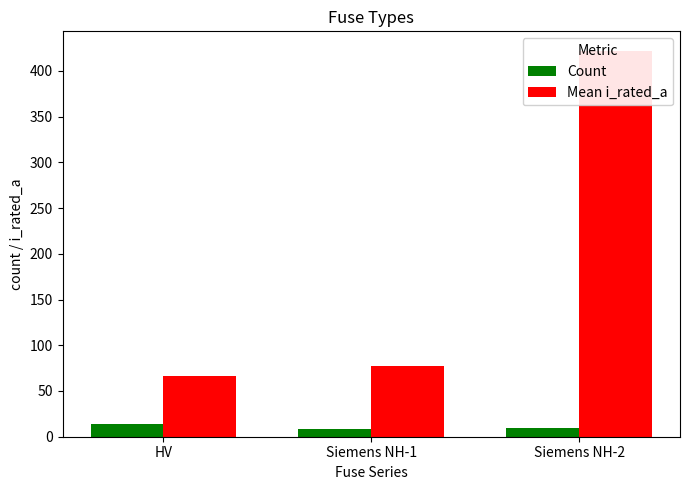

Is the value of Count at Siemens NH-2 greater than the value of Mean i_rated_a at HV?

No